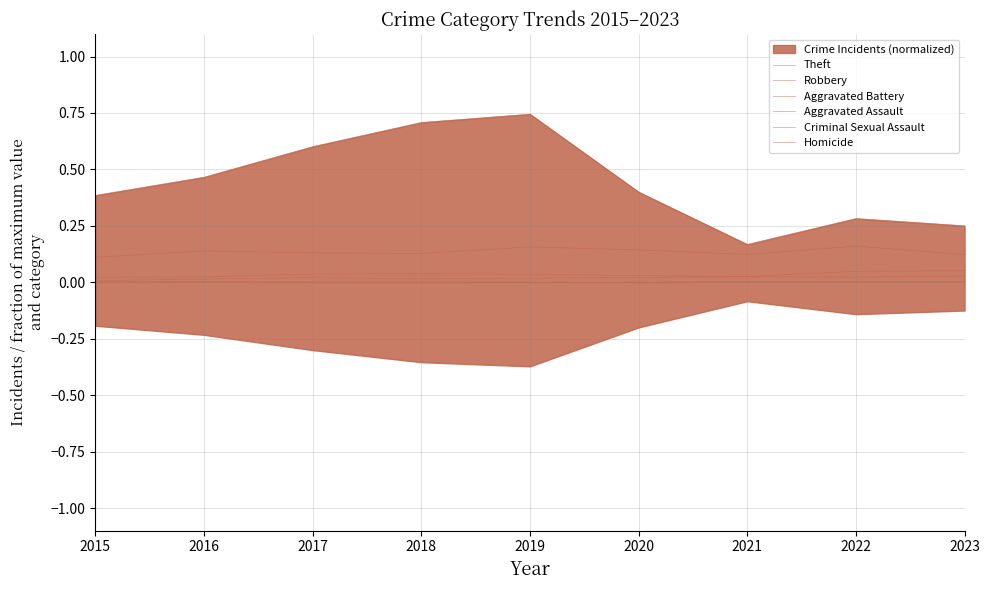

Reading left to right, list all the values displayed in this chart.

Theft: 0.4	0.5	0.6	0.7	0.7	0.4	0.2	0.3	0.3
Robbery: 0.1	0.1	0.1	0.1	0.2	0.1	0.1	0.2	0.1
Aggravated Battery: 0.0	0.0	0.0	0.0	0.0	0.0	0.0	0.0	0.1
Aggravated Assault: 0.0	0.0	0.0	0.0	0.0	0.0	0.0	0.0	0.0
Criminal Sexual Assault: 0.0	0.0	0.0	0.0	0.0	0.0	0.0	0.0	0.0
Homicide: 0.0	0.0	0.0	0.0	0.0	0.0	0.0	0.0	0.0